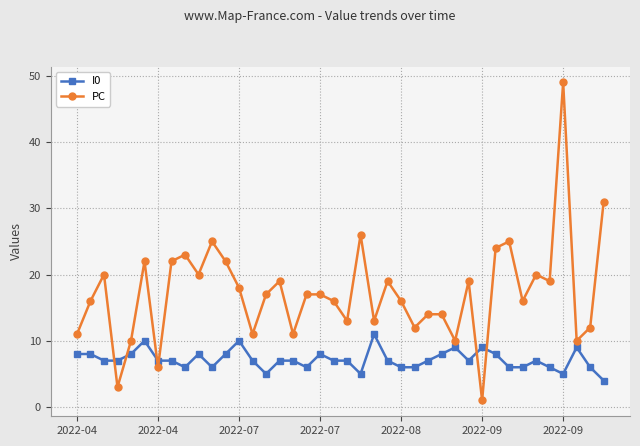

Rank the series by their maximum value, from lowest to highest.

I0, PC